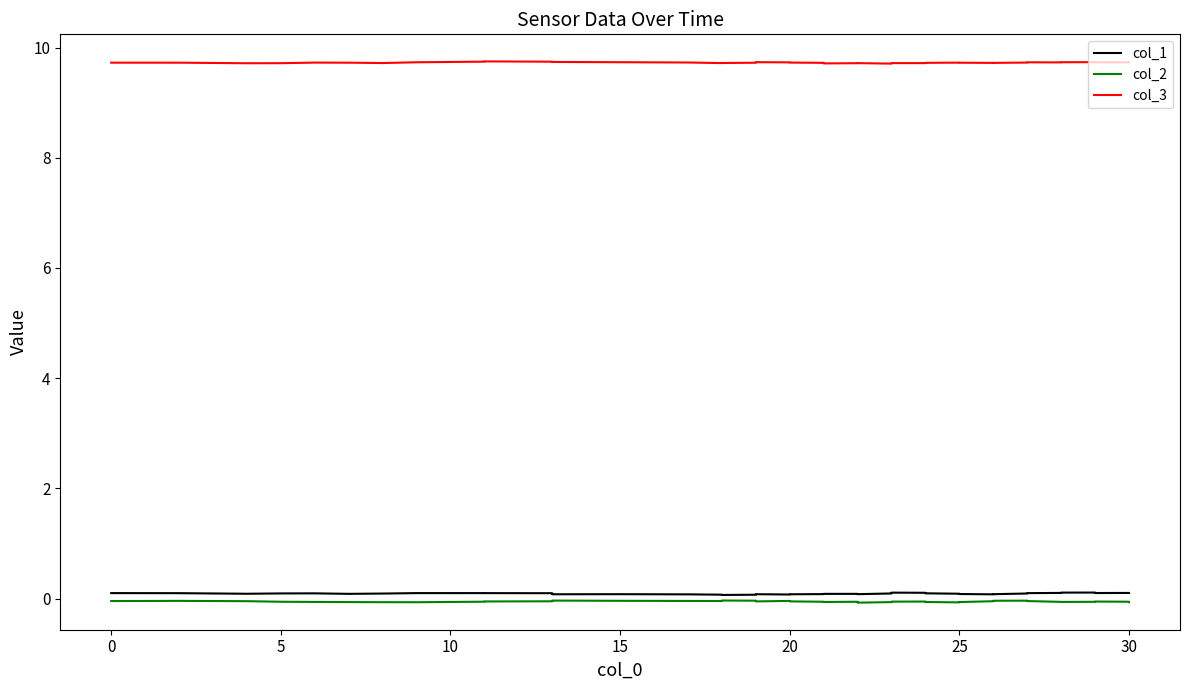

True or false: col_3 has a value of 5.3 at 25.

False